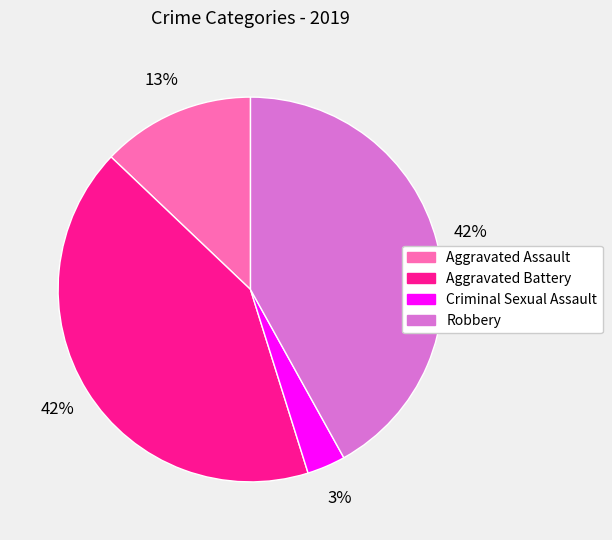

Is it true that Aggravated Battery is 57% of the pie?

False